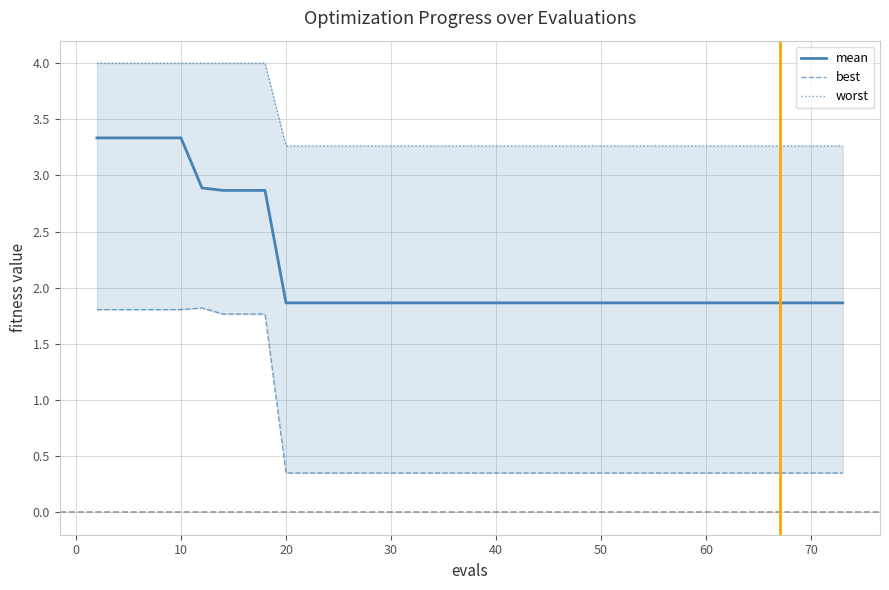

How many lines are shown in the chart?

3